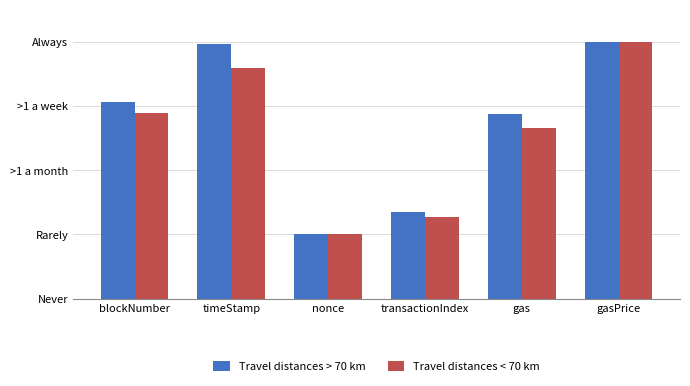

Does the chart contain any negative values?

No